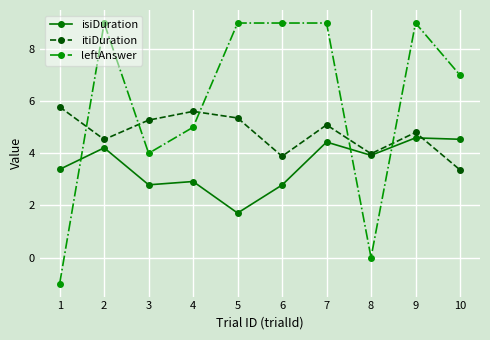

Does the chart have visible grid lines?

Yes